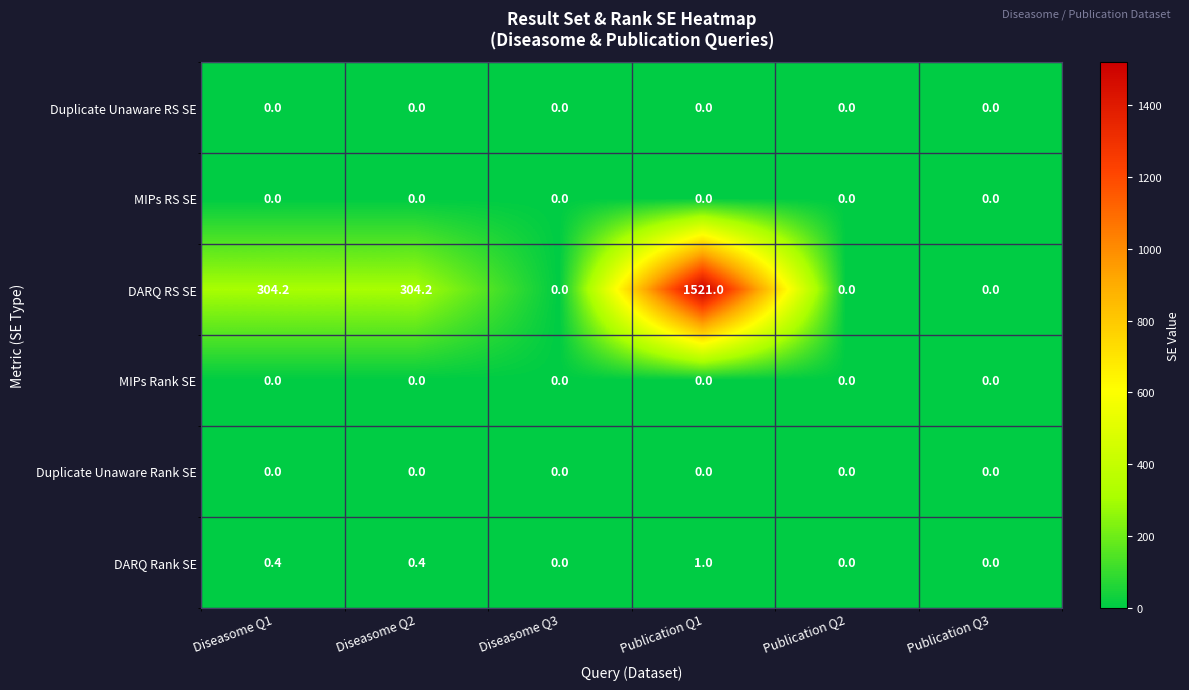

At which category does the chart reach its peak across all series?

Publication Q1